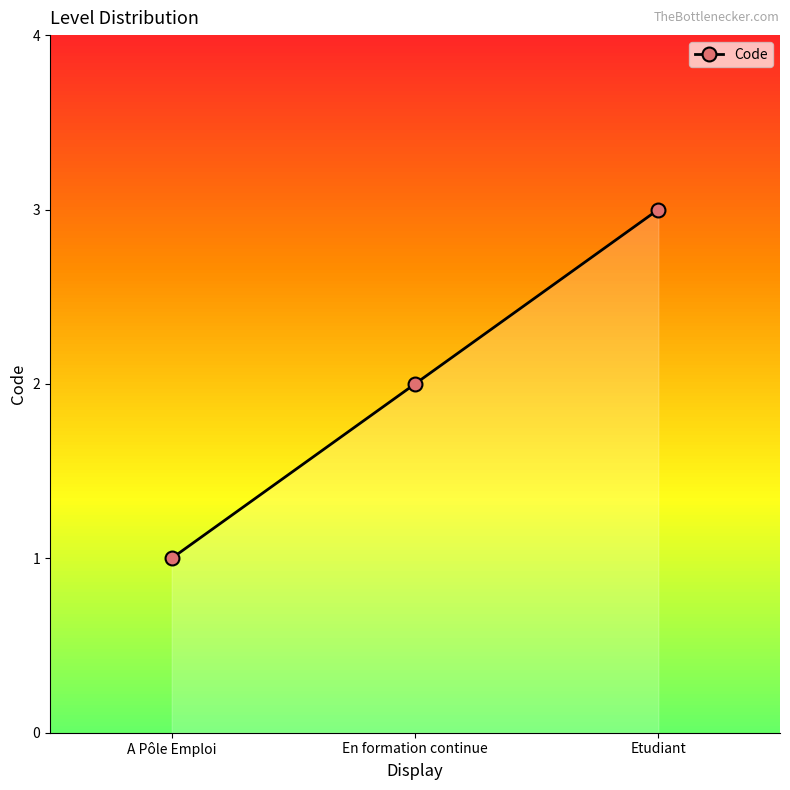

Rank the categories by value from lowest to highest.

A Pôle Emploi, En formation continue, Etudiant